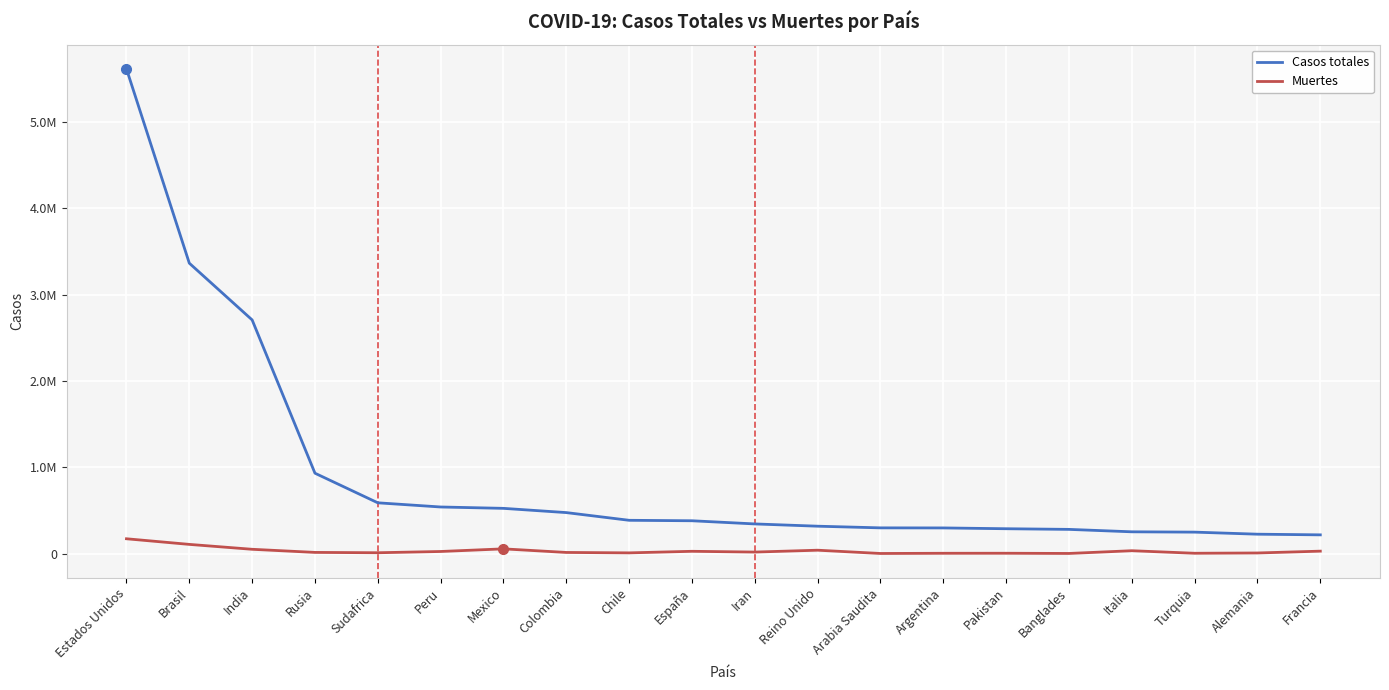

Does the chart have visible grid lines?

Yes